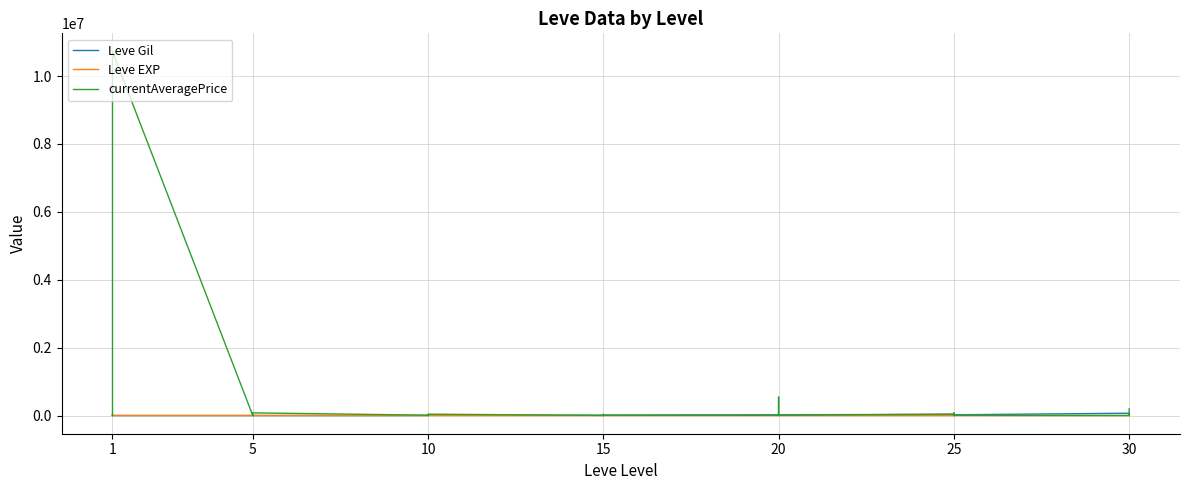

At how many categories does at least one series exceed 8255569?

1